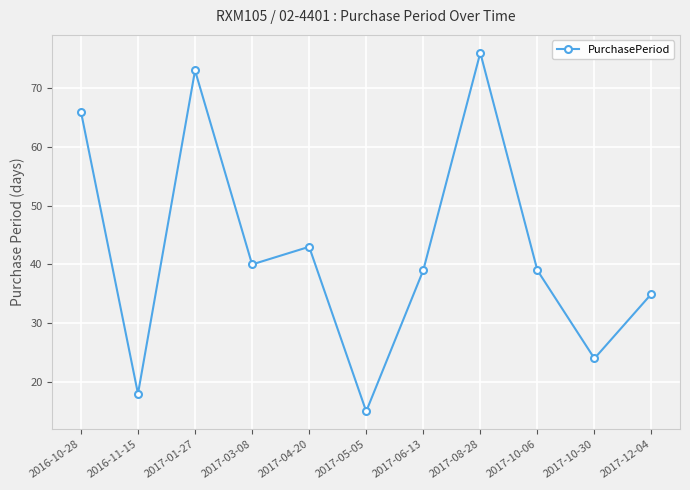

Where does the data first go above 39?

2016-10-28